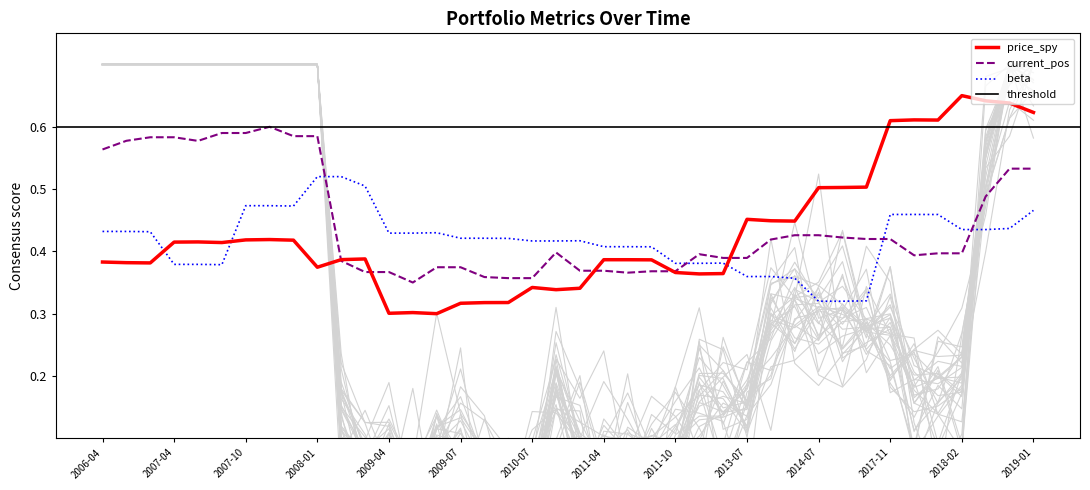

In beta, how many points are lower than both neighbors (excluding endpoints)?

2